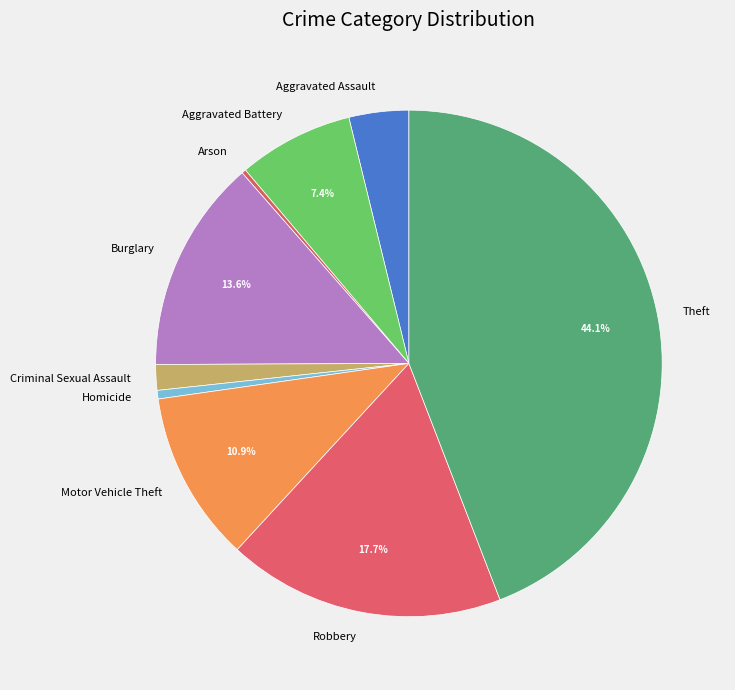

To the nearest percent, what portion does Criminal Sexual Assault represent?

2%